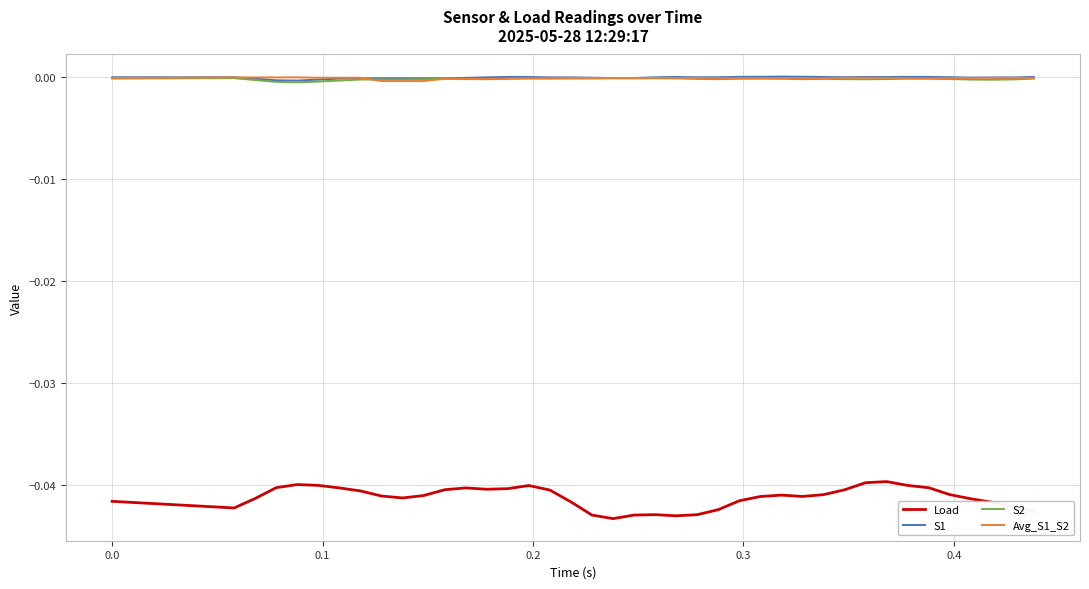

True or false: Avg_S1_S2 and Load intersect in this chart.

False